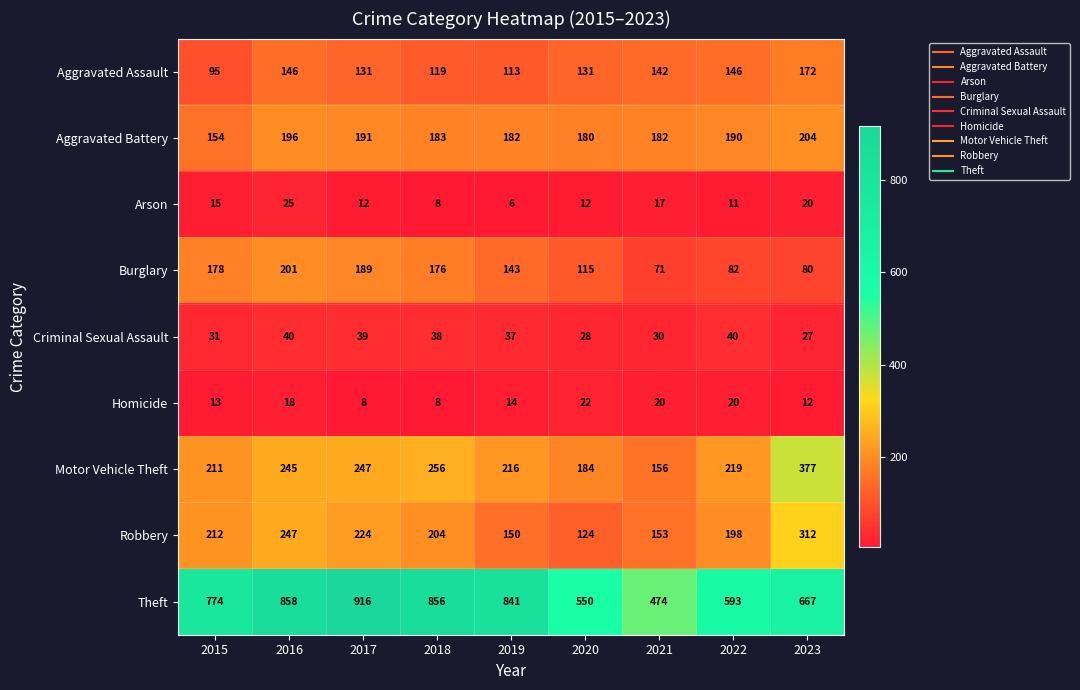

At how many categories does at least one series exceed 443?

9